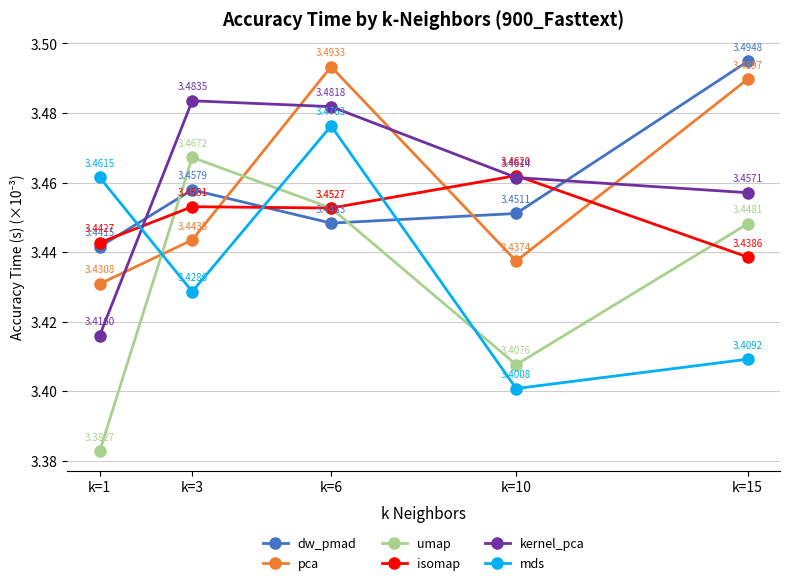

The dw_pmad series shows 1.0 at k=3. True or false?

False